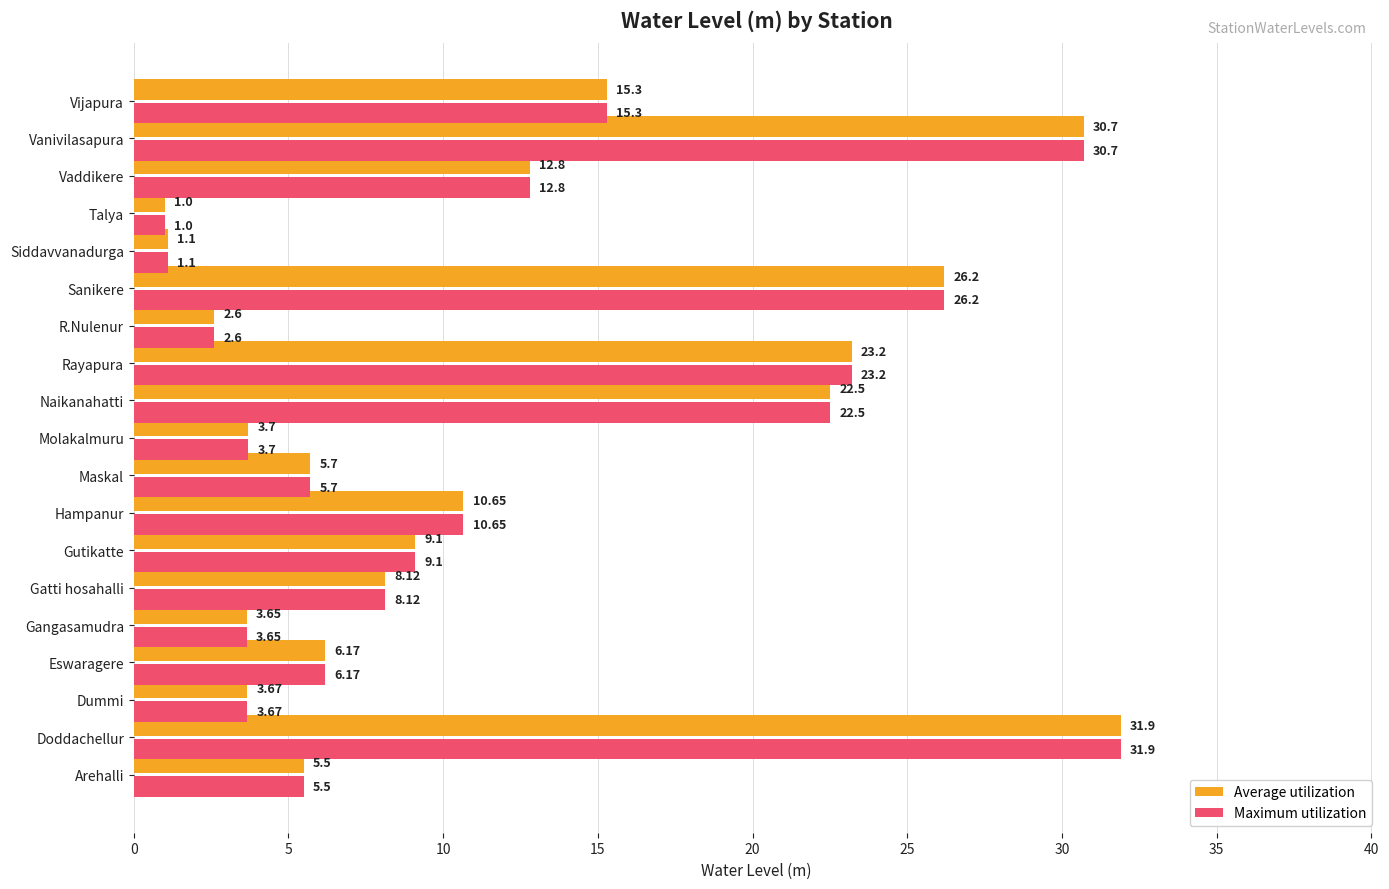

At which label is Maximum utilization closest to 16?

Vijapura